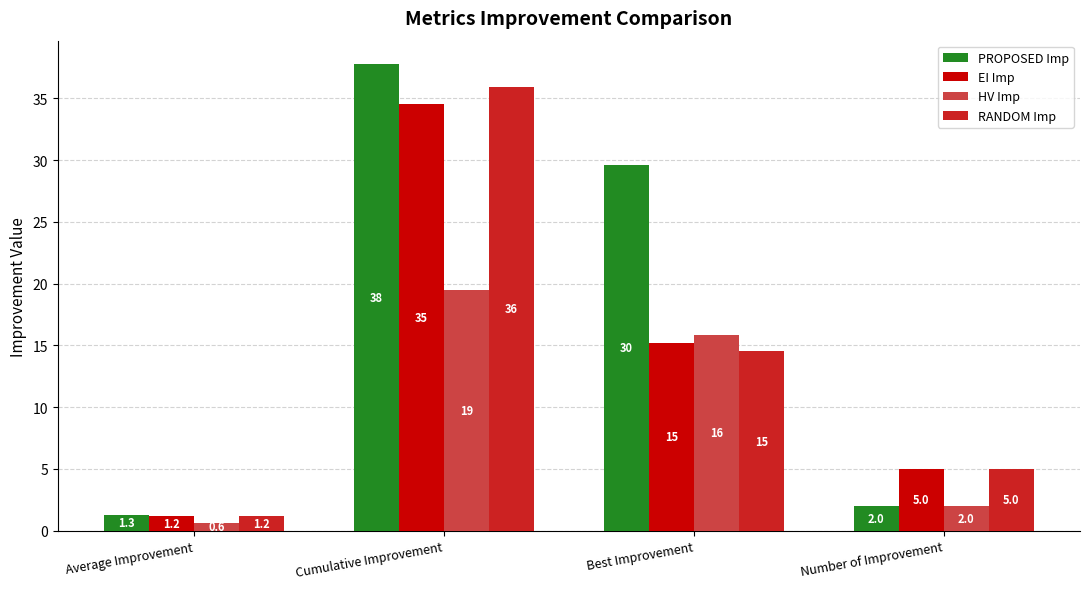

At which category is the sum across all series the highest?

Cumulative Improvement